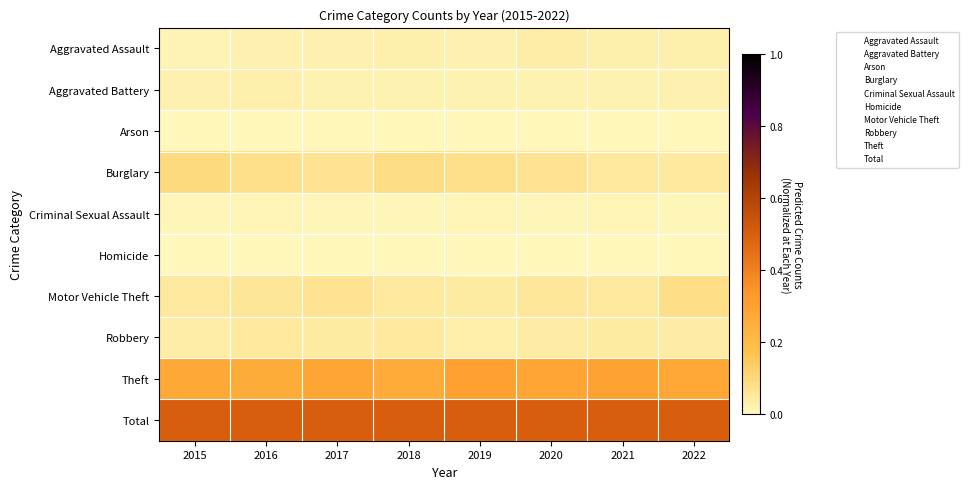

What is the total value across all series at 2021?

46.0